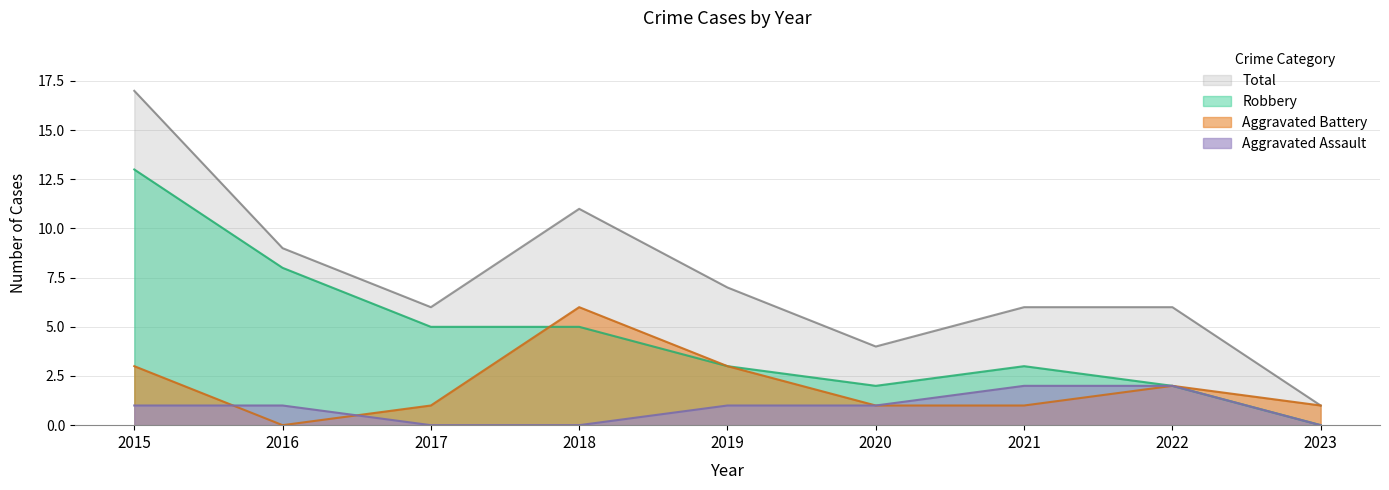

Where does the Robbery series first go above 3?

2015